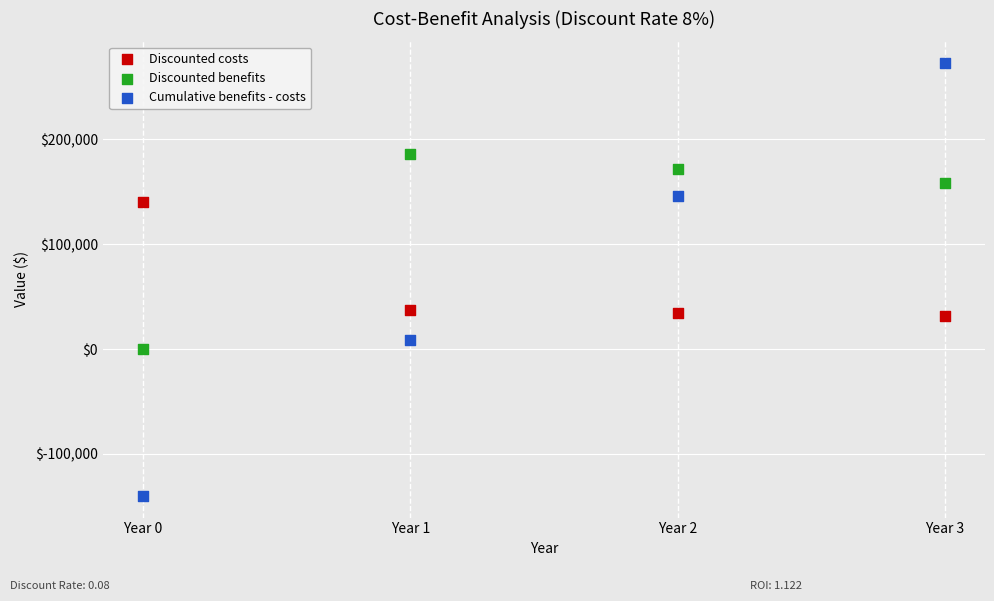

Which series contains the highest Y value?

Cumulative benefits - costs